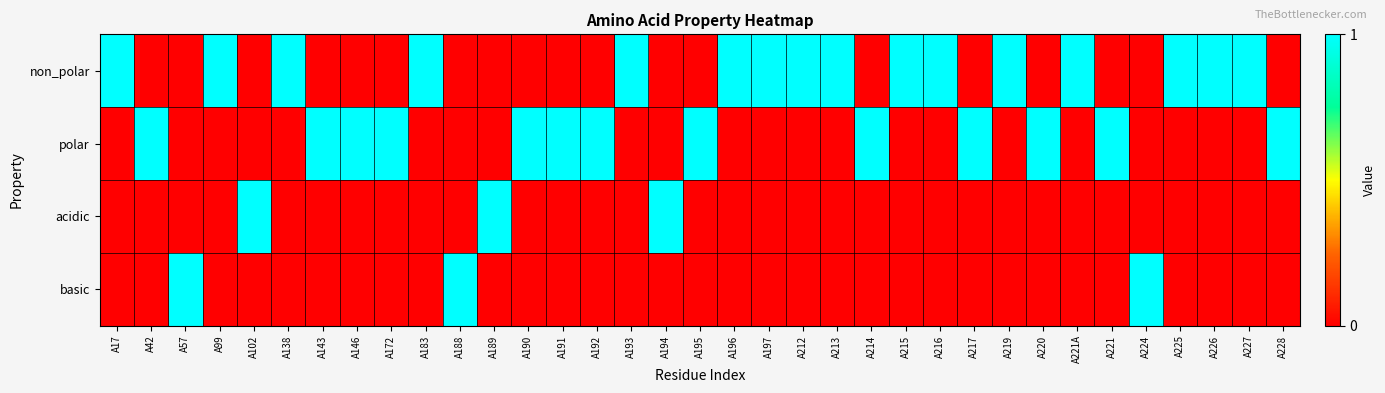

Count the number of categories in the chart.

35